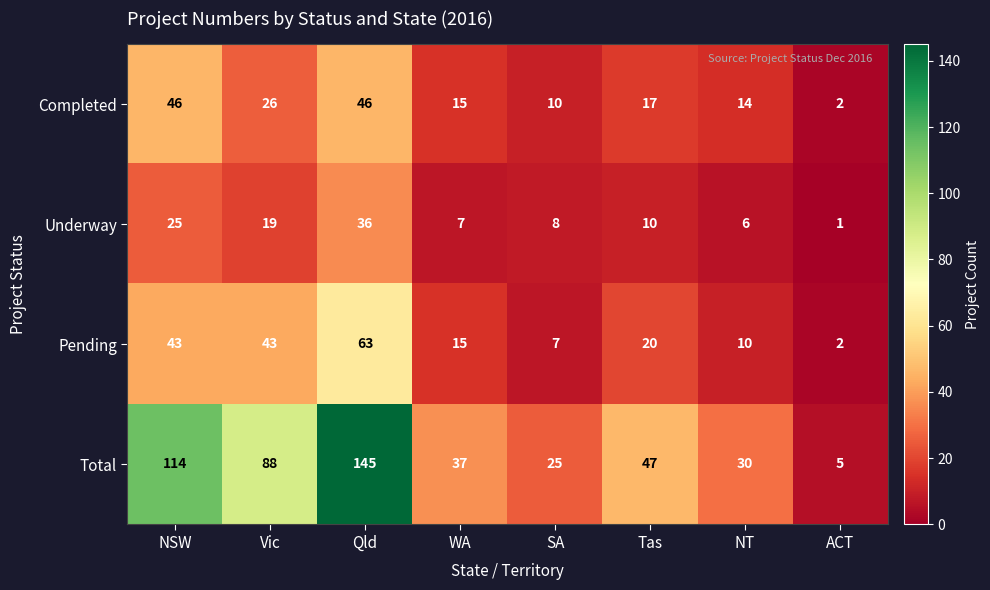

At which label is Total closest to 75?

Vic